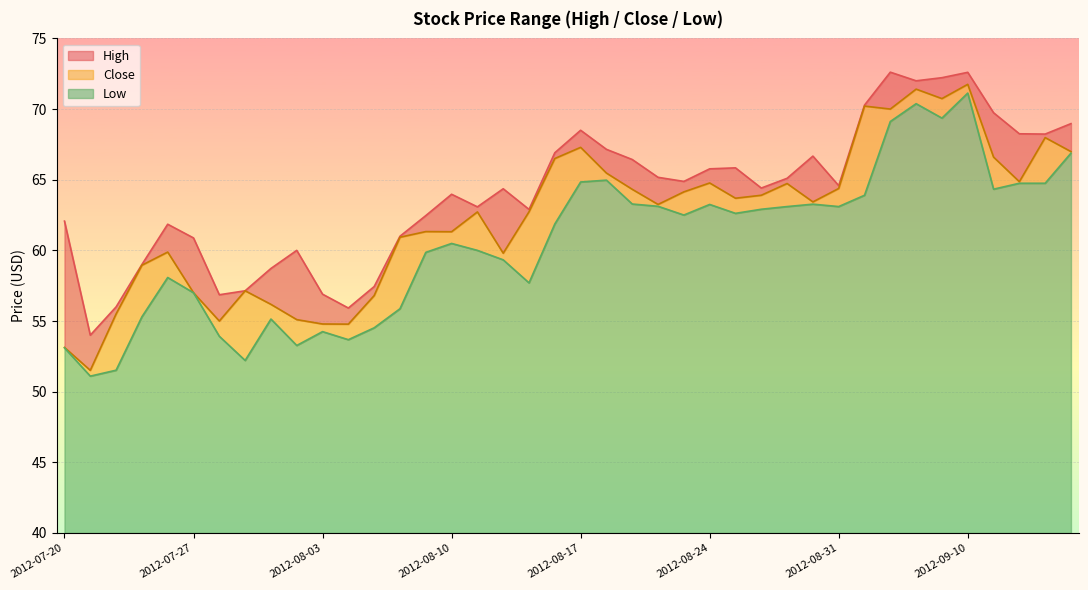

Which series has the widest spread of values?

Close